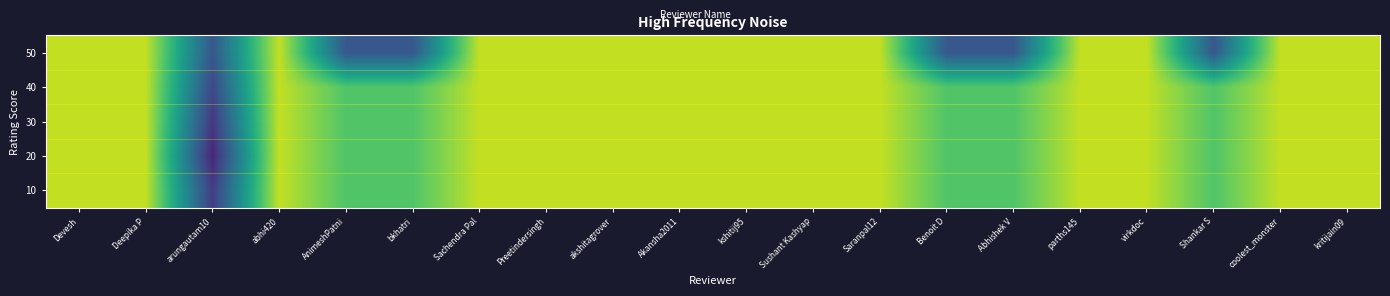

Which label corresponds to the smallest value in the chart?

arungautam10